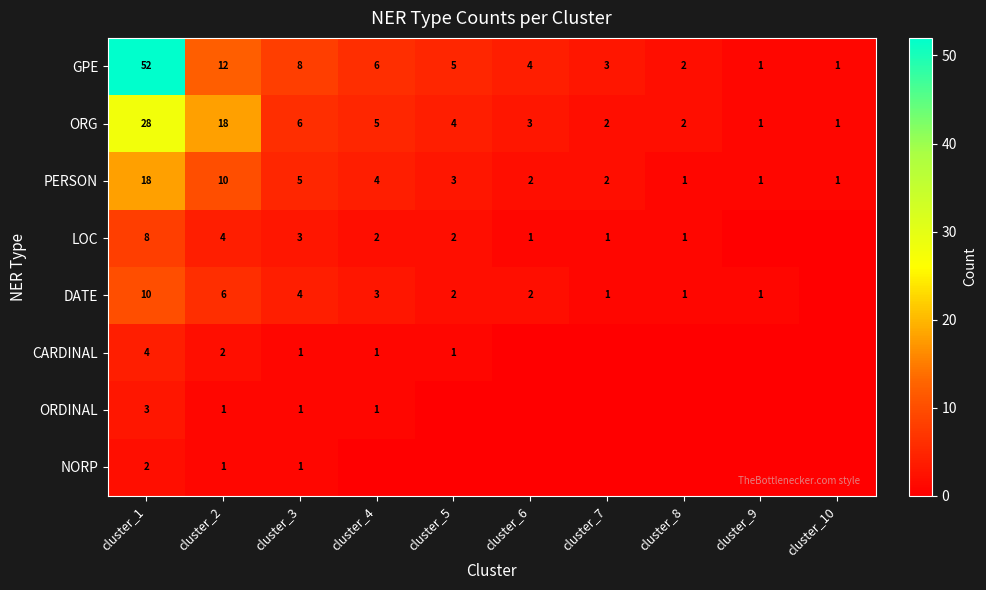

Is it true that CARDINAL equals 1 at cluster_4?

True